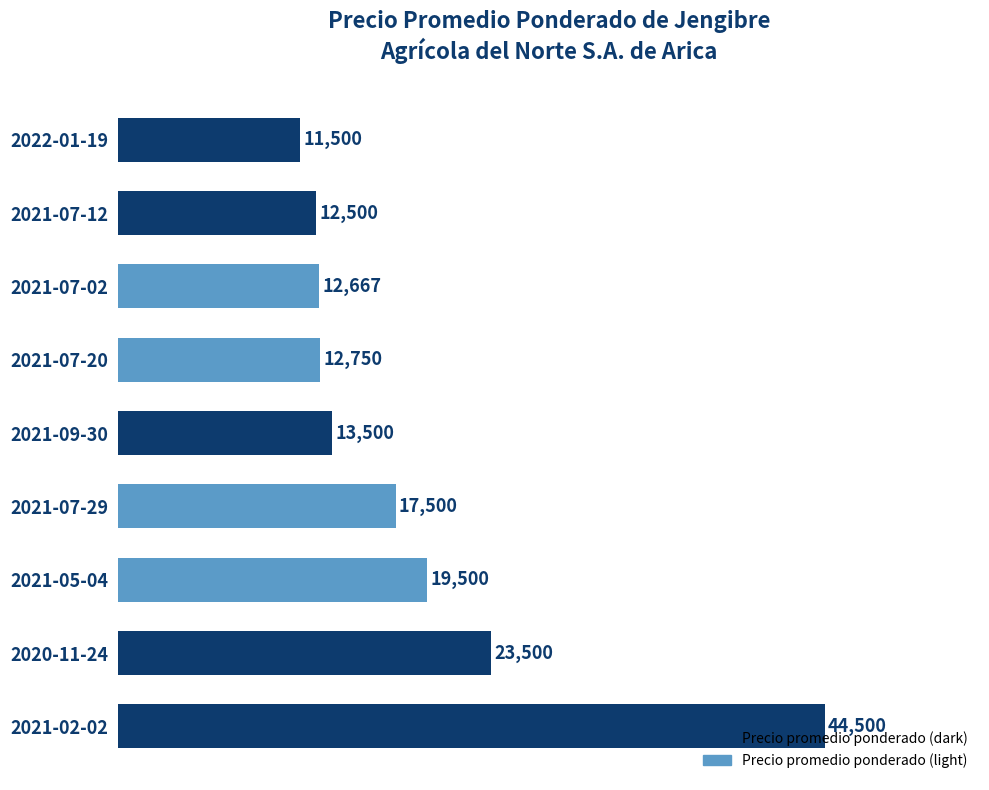

At which category does the chart reach its minimum across all series?

2022-01-19